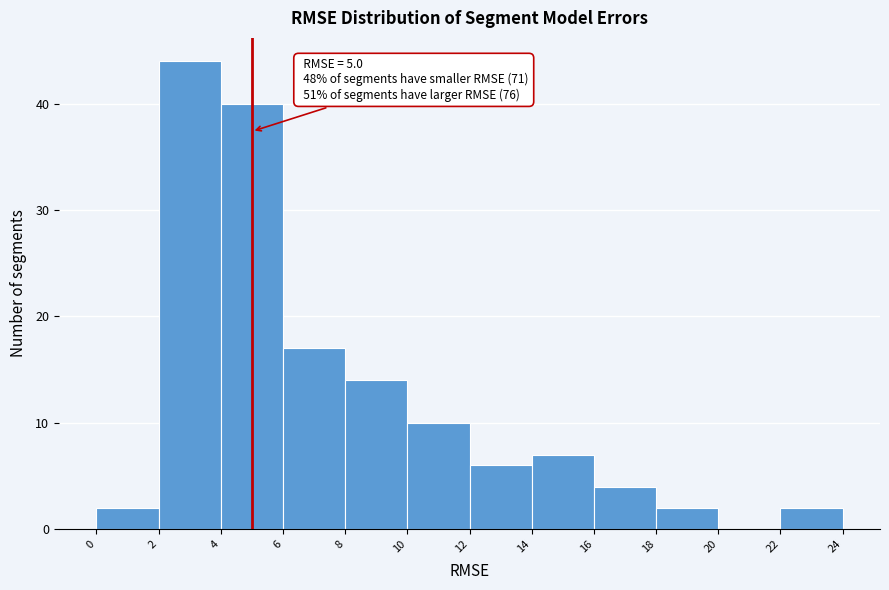

Over which range of the x-axis is the bar tallest?

2 to 4